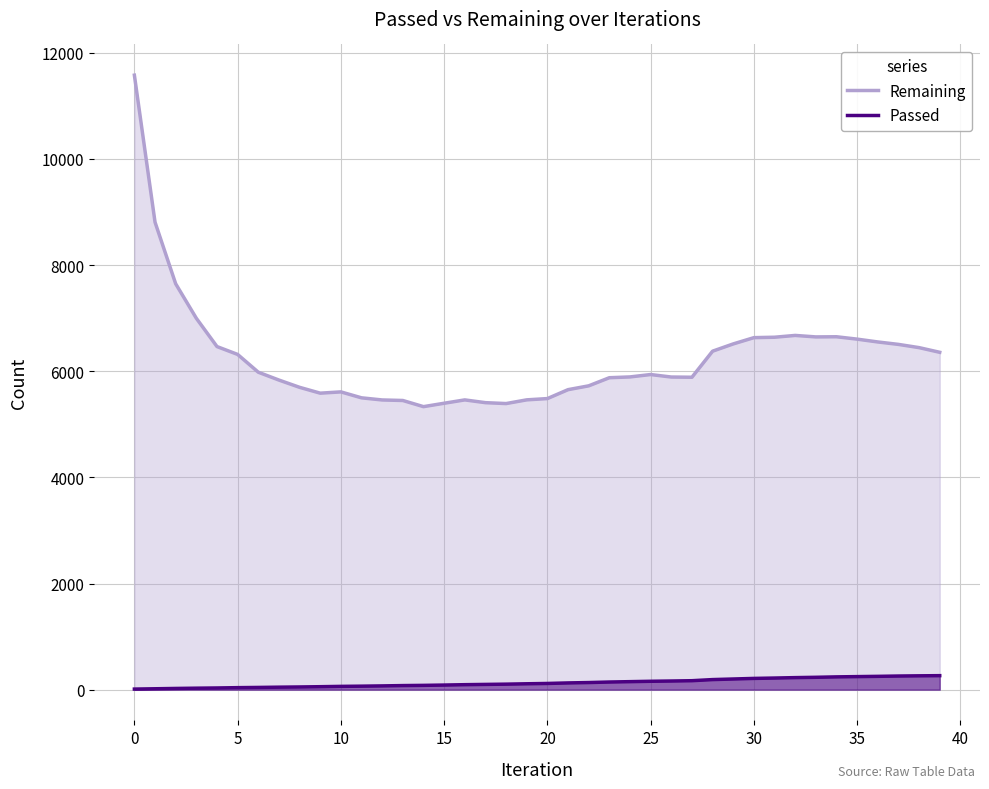

Reading right to left, transcribe all the data shown in this chart.

Remaining: 6357	6445	6506	6552	6605	6650	6647	6675	6641	6633	6515	6378	5887	5891	5938	5893	5878	5725	5653	5485	5461	5391	5408	5460	5397	5333	5449	5459	5499	5611	5587	5697	5834	5982	6317	6465	6998	7648	8809	11579
Passed: 264	261	257	251	246	241	233	227	219	212	201	190	169	163	158	151	144	134	127	117	111	104	99	94	87	81	77	71	66	62	56	51	47	42	38	32	28	23	17	11